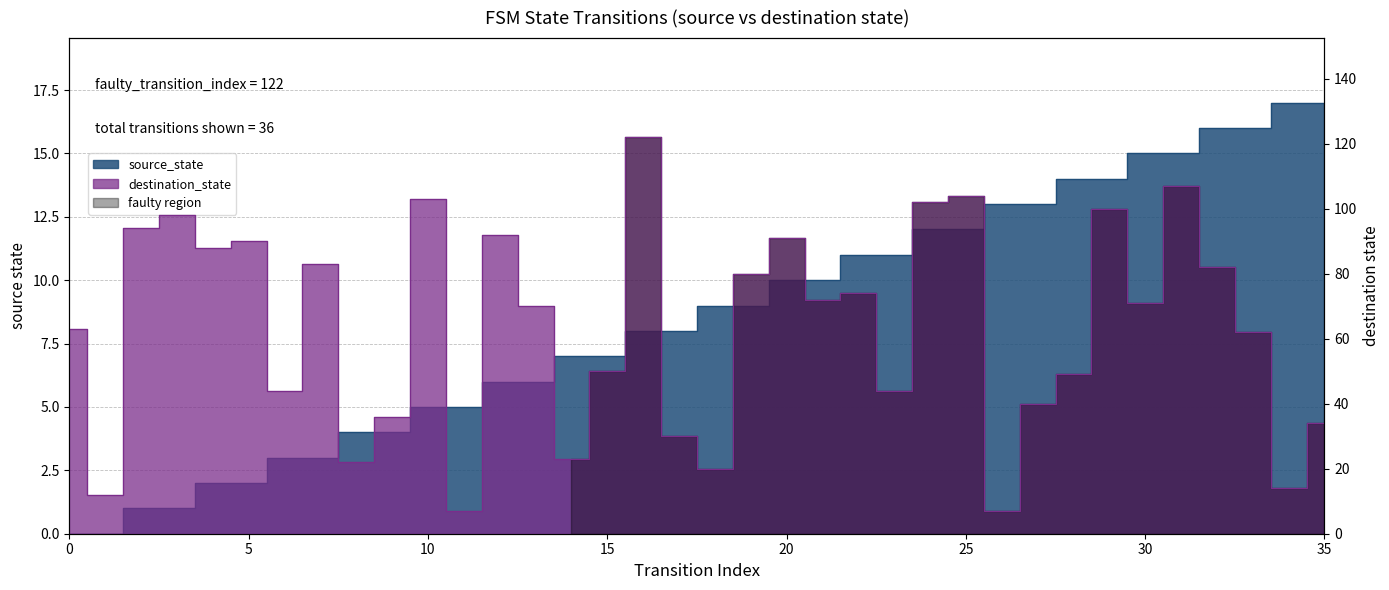

How many values in source_state are above zero?

34